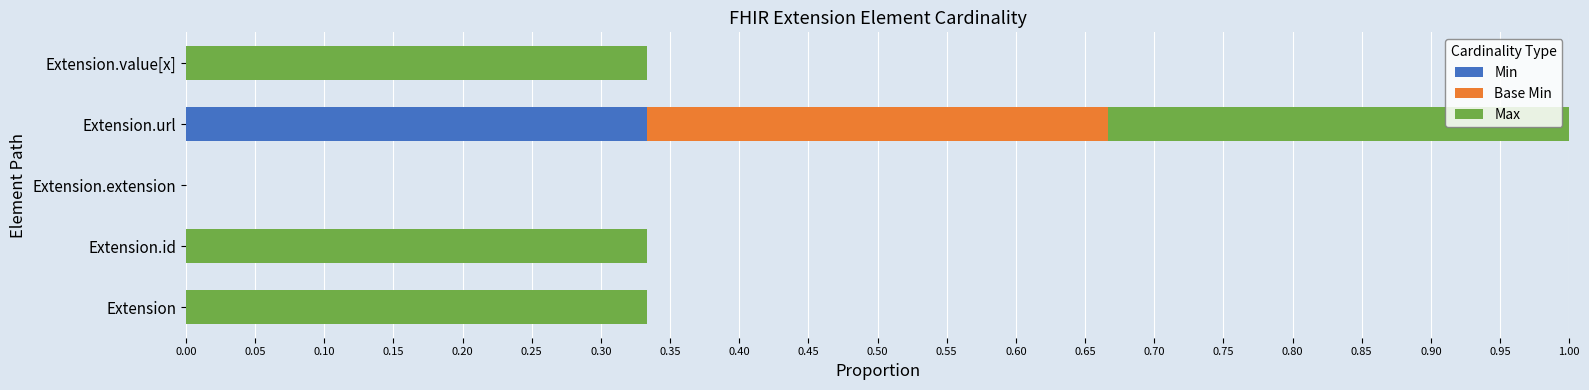

At which category is the sum across all series the highest?

Extension.url